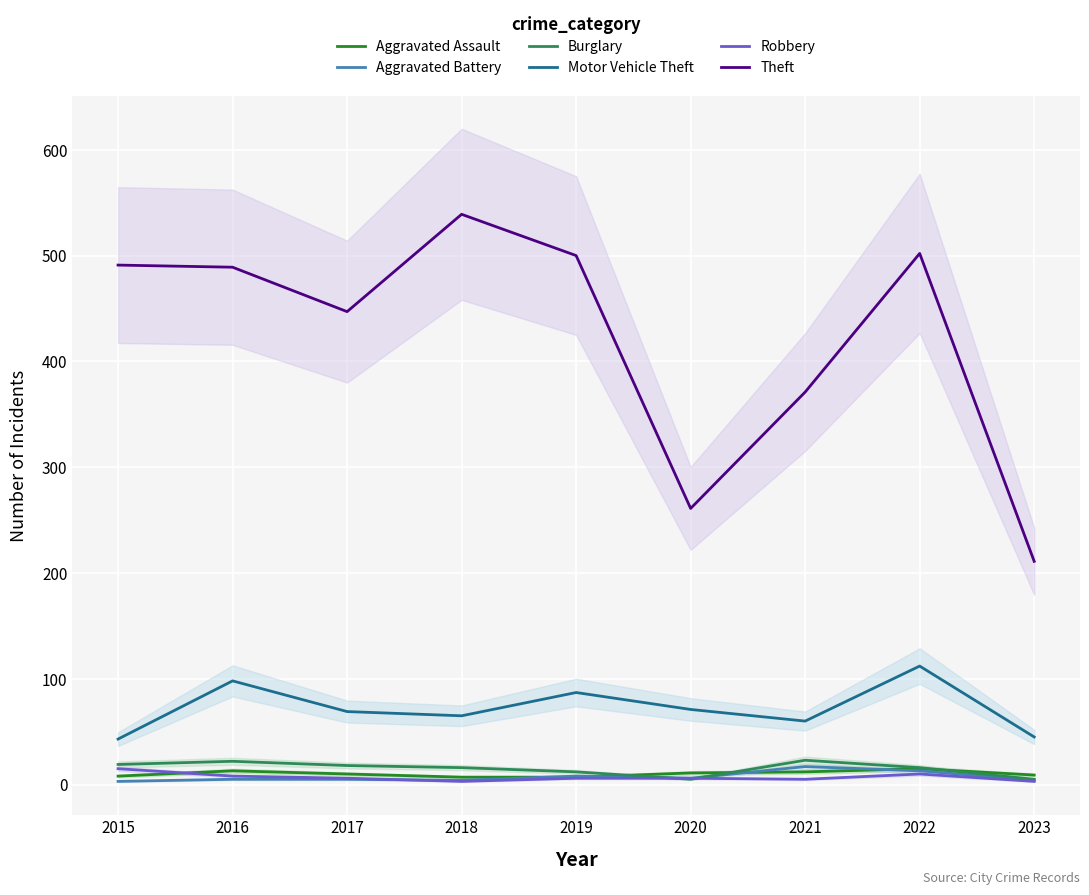

What is the spread (max minus min) of values at 2018?

536